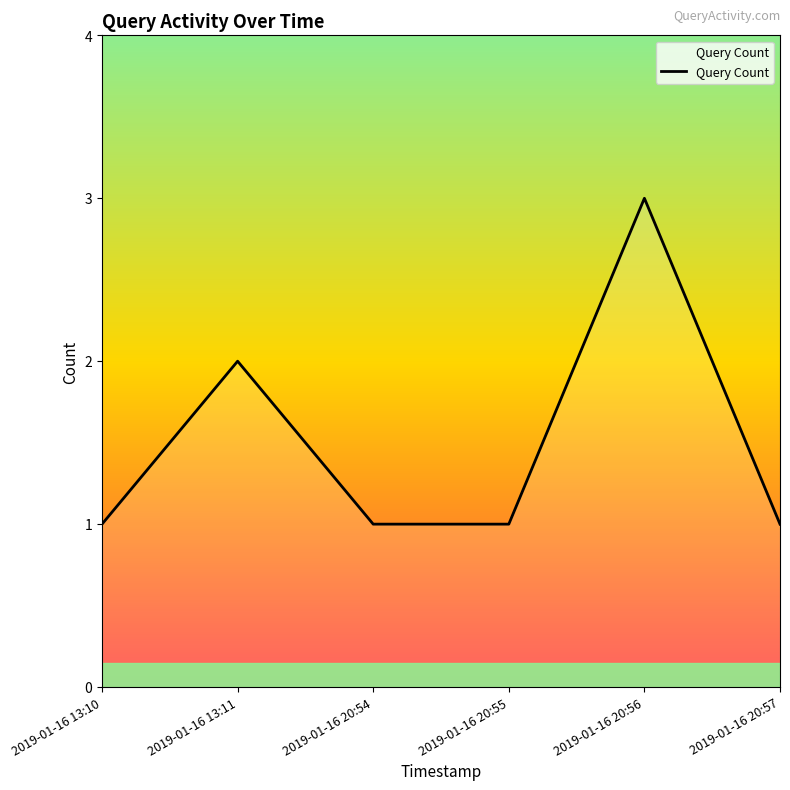

True or false: the data has more than 1 interior local peaks.

True